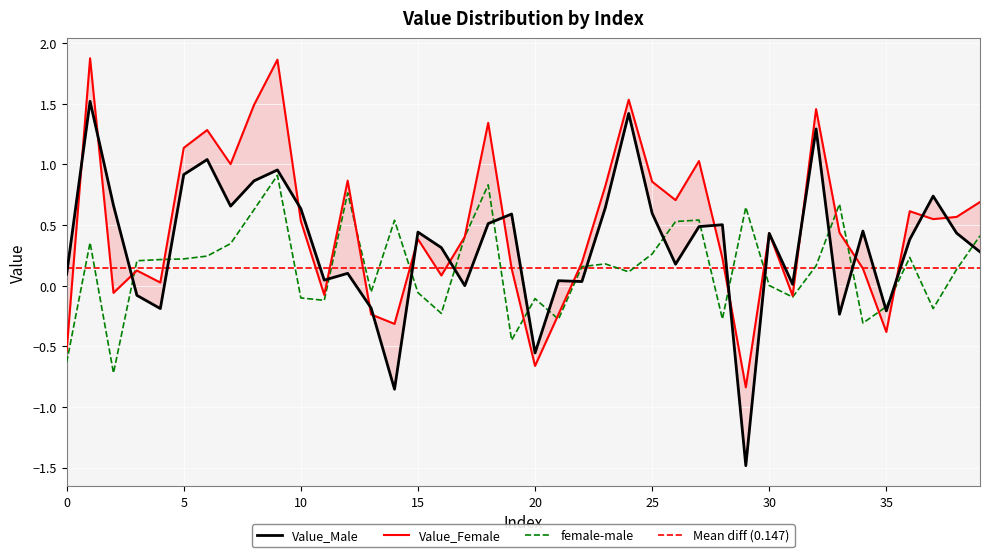

The female-male series shows -0.1 at 20. True or false?

True